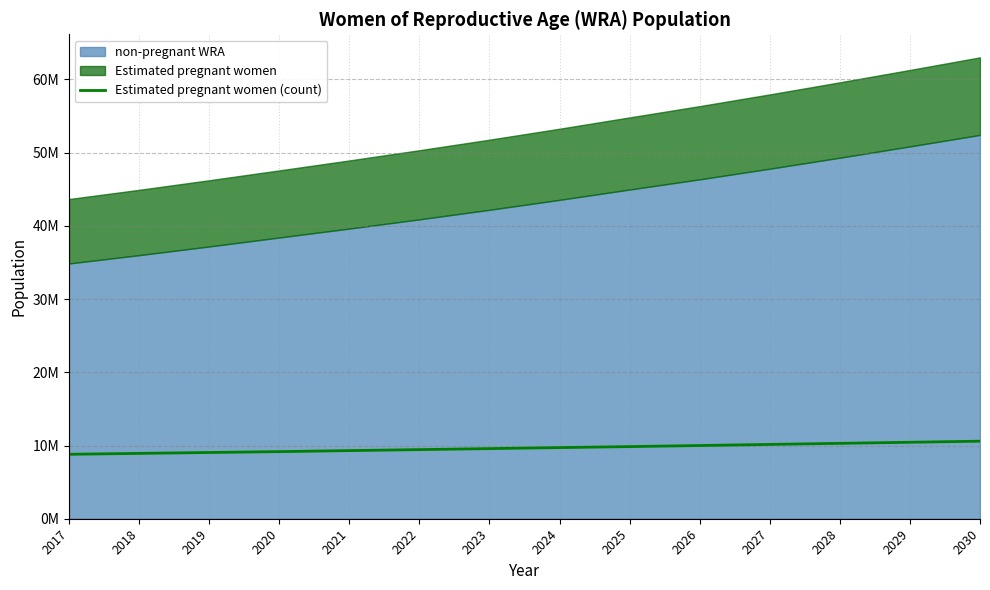

What is the sum of all values?

135320658.4